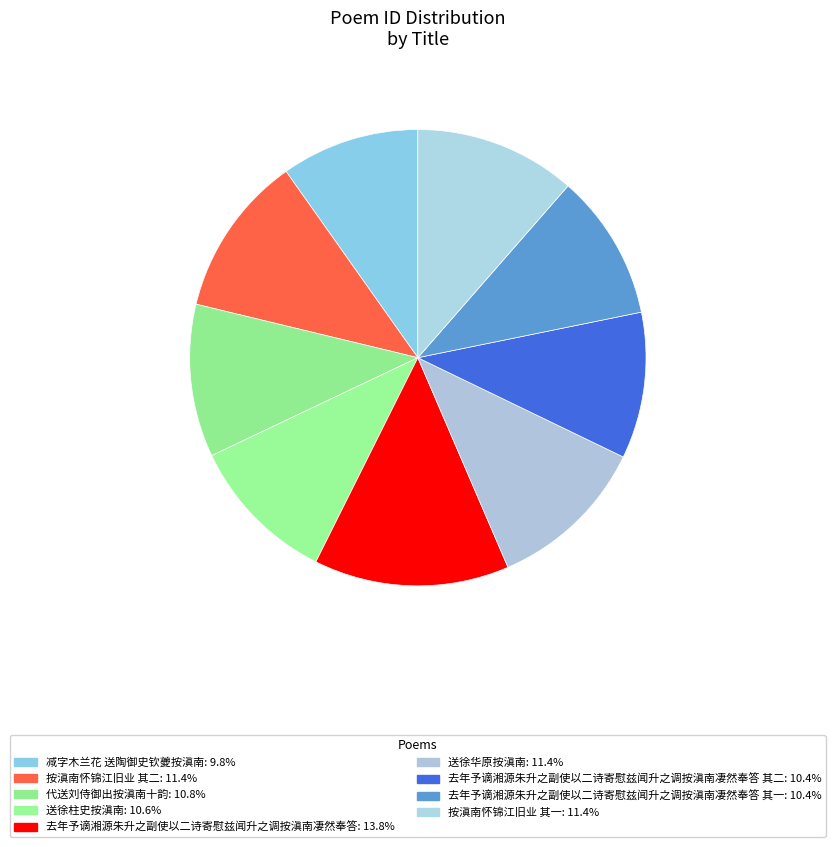

What is the largest slice in the pie chart?

去年予谪湘源朱升之副使以二诗寄慰兹闻升之调按滇南凄然奉答